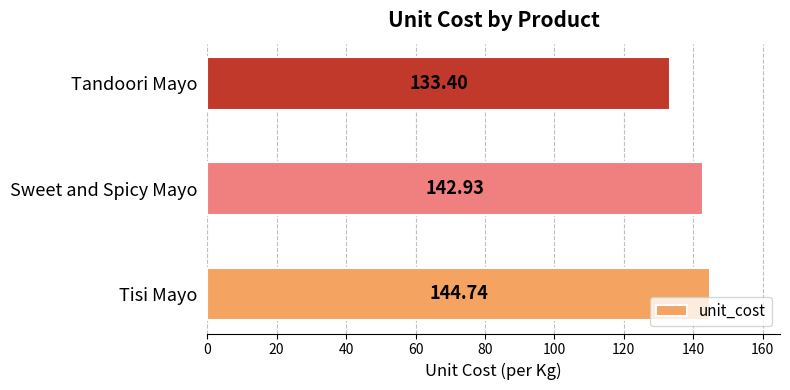

How many values are below 142?

1